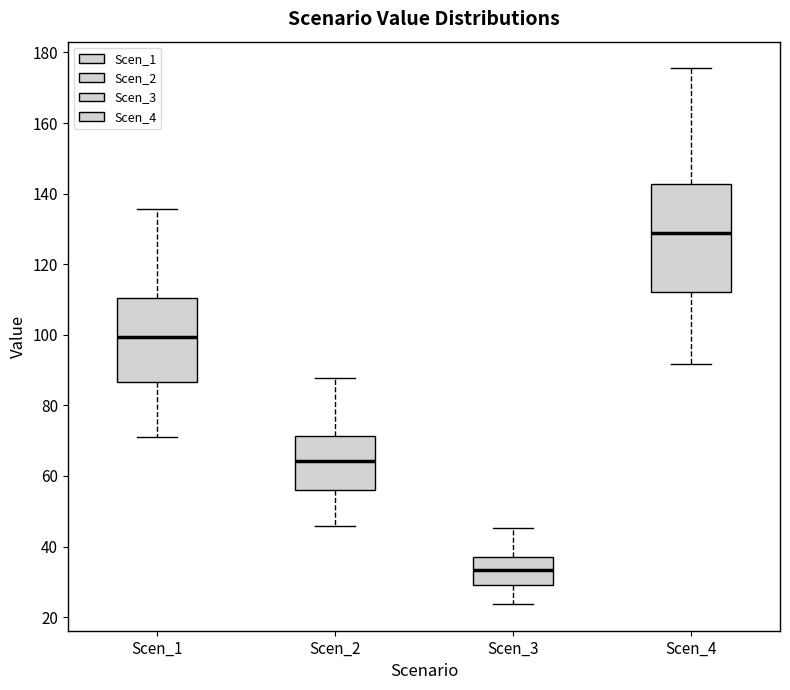

Reading left to right, transcribe this box plot: for each box, give where its median line is, the range the box spans, and where its two whiskers end, as read against the y-axis. The values are not printed on the chart, so give them approximately, as read against the axis.

Scen_1: median 100, box 86 to 110, whiskers 70 to 136
Scen_2: median 64, box 56 to 72, whiskers 46 to 88
Scen_3: median 34, box 30 to 36, whiskers 24 to 46
Scen_4: median 128, box 112 to 142, whiskers 92 to 176